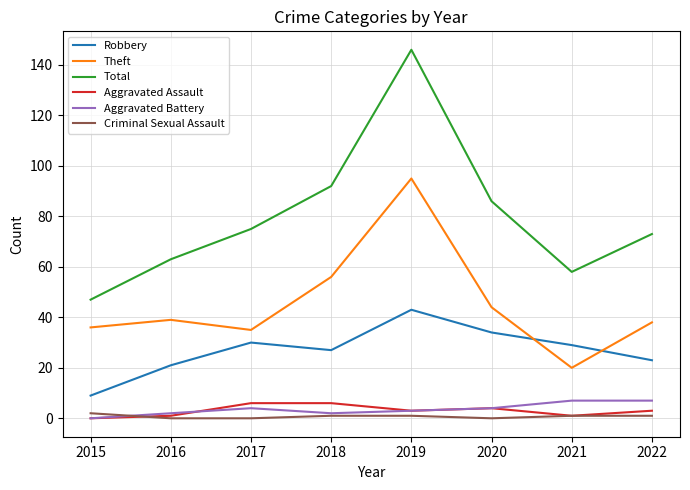

How many lines are shown in the chart?

6